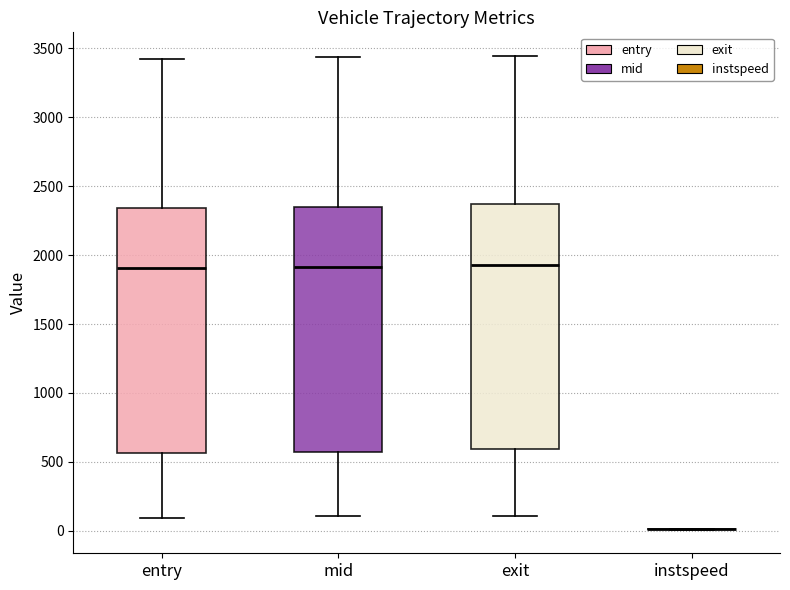

Reading left to right, read every box against the y-axis: the position of its median line, the range the box covers, and the ends of its whiskers. The values are not printed on the chart, so give them approximately, as read against the axis.

entry: median 1900, box 550 to 2350, whiskers 100 to 3450
mid: median 1900, box 550 to 2350, whiskers 100 to 3450
exit: median 1950, box 600 to 2350, whiskers 100 to 3450
instspeed: box collapsed to a line at 0, whiskers 0 to 0